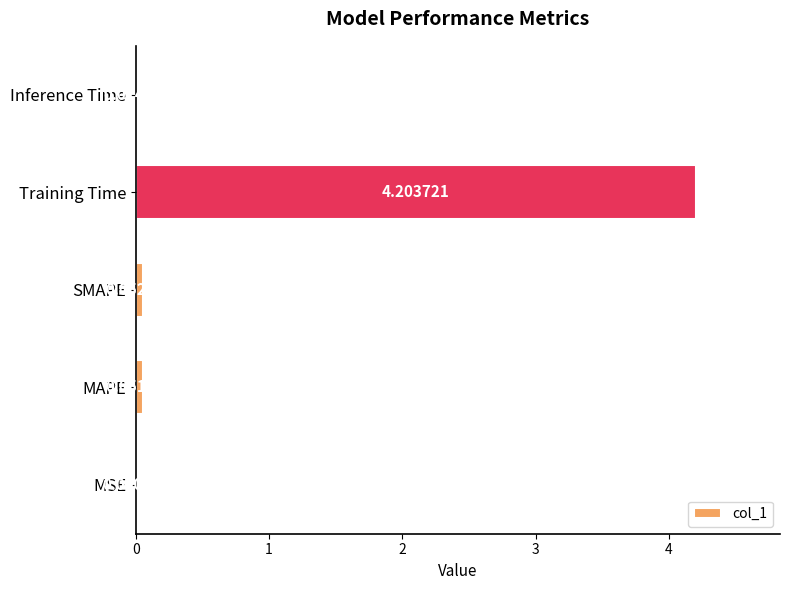

What is the sum of the values at Training Time and MSE?

4.2